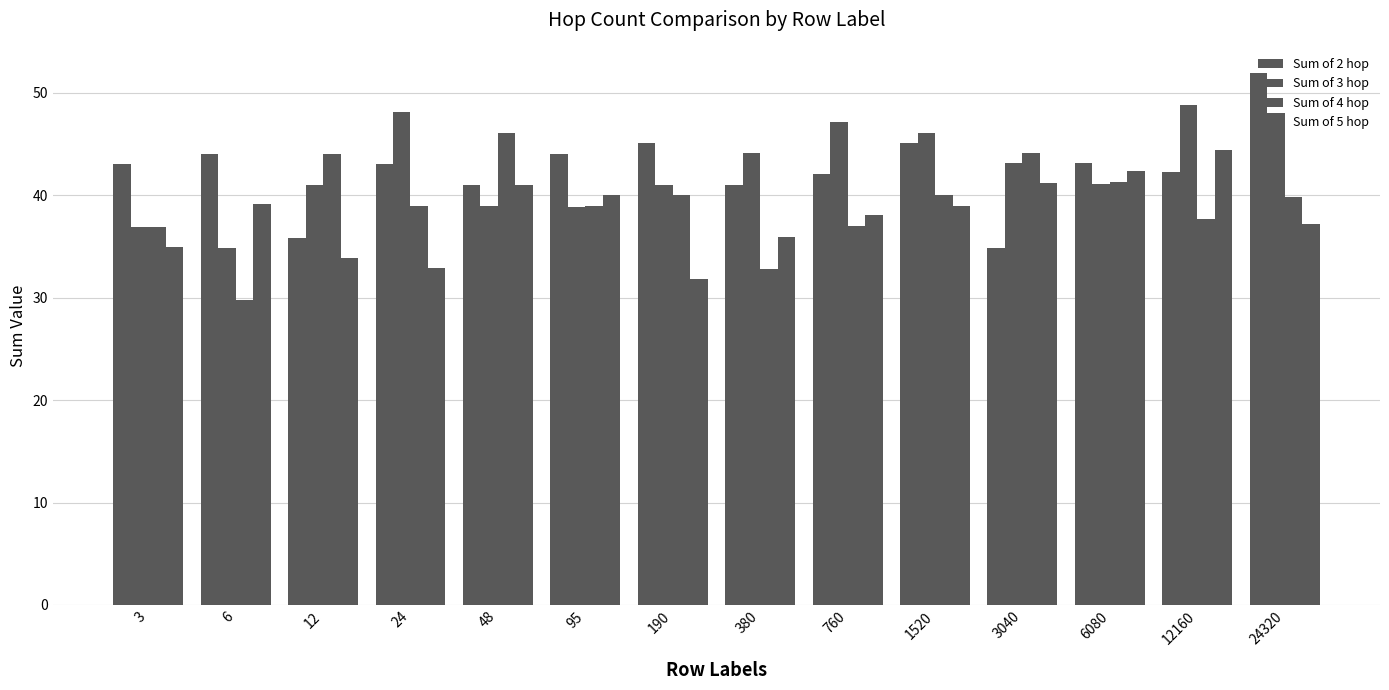

Which series changed the most between 6080 and 12160?

Sum of 3 hop